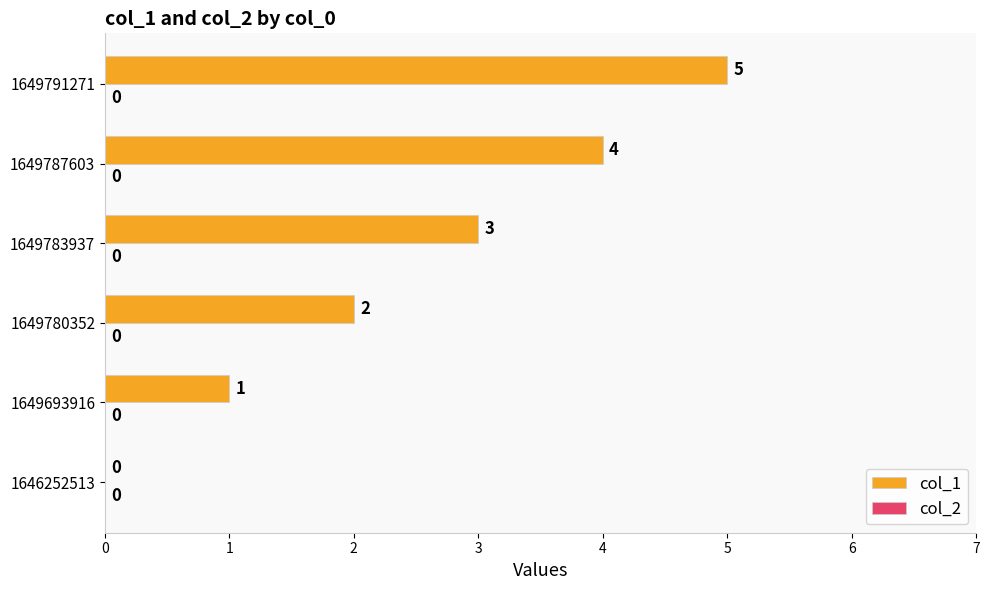

Where is the data nearest to the value 2?

1649780352